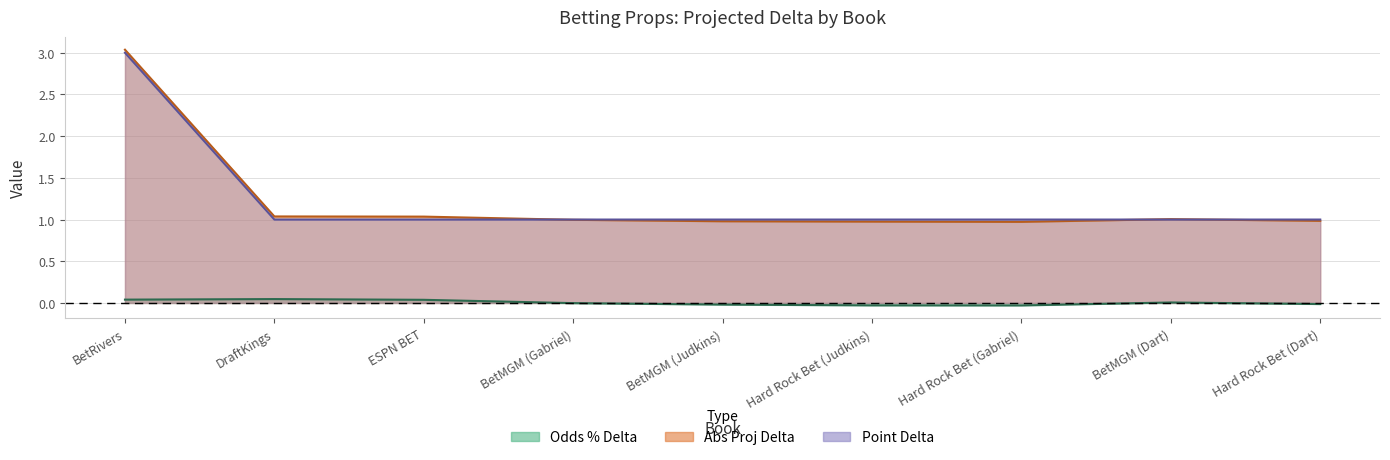

Where does the Odds % Delta series first go above 0?

BetRivers